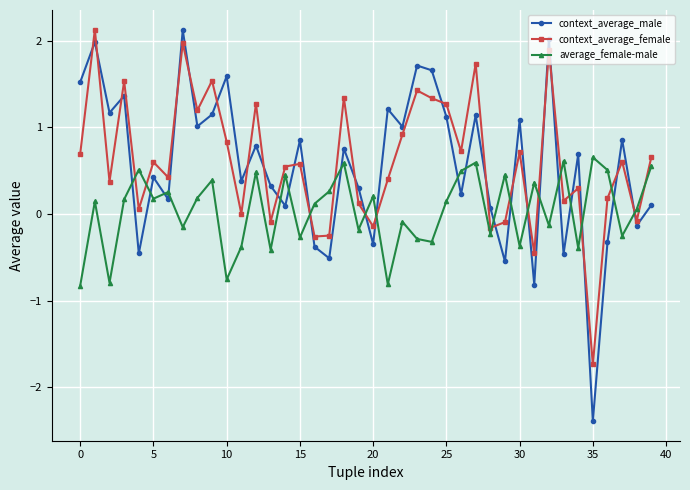

Which series has the widest spread of values?

context_average_male